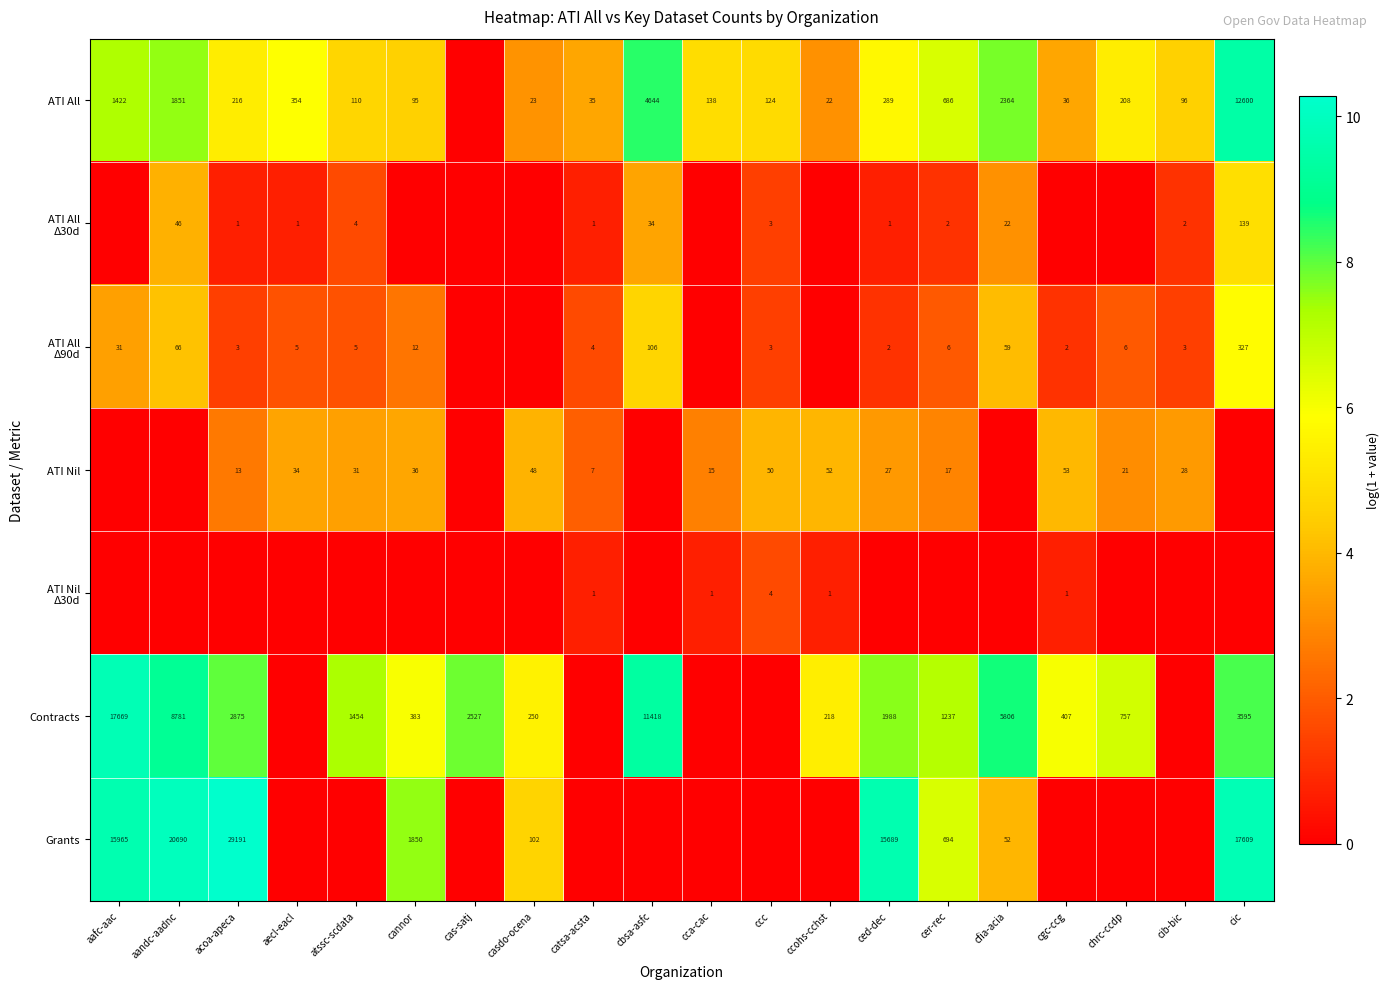

Is the value of ATI All at cic greater than the value of ATI Nil at ccohs-cchst?

Yes